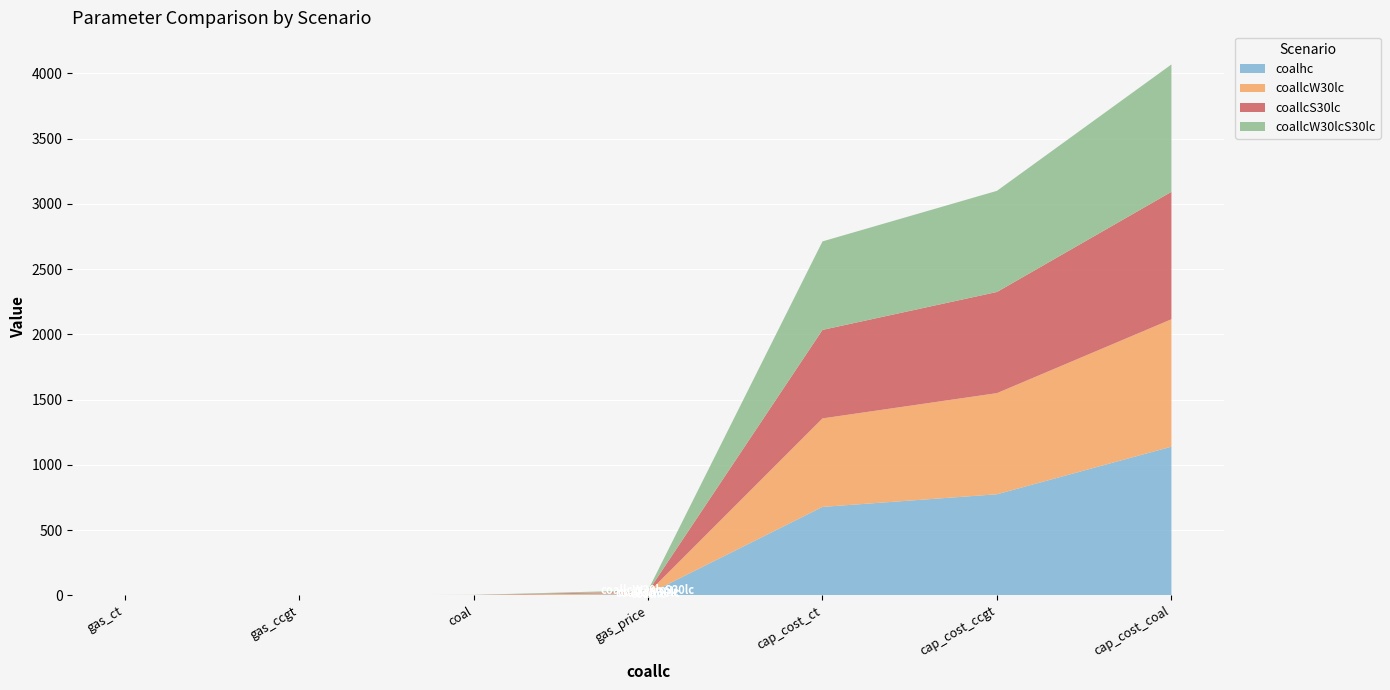

Reading left to right, what are all the values shown in this chart?

coalhc: gas_ct=0.0	gas_ccgt=0.2	coal=1.0	gas_price=10.0	cap_cost_ct=678.3	cap_cost_ccgt=775.2	cap_cost_coal=1140.0
coallcW30lc: gas_ct=0.0	gas_ccgt=0.1	coal=1.0	gas_price=10.0	cap_cost_ct=678.3	cap_cost_ccgt=775.2	cap_cost_coal=976.4
coallcS30lc: gas_ct=0.0	gas_ccgt=0.1	coal=1.0	gas_price=10.0	cap_cost_ct=678.3	cap_cost_ccgt=775.2	cap_cost_coal=976.4
coallcW30lcS30lc: gas_ct=0.0	gas_ccgt=0.1	coal=1.0	gas_price=10.0	cap_cost_ct=678.3	cap_cost_ccgt=775.2	cap_cost_coal=976.4